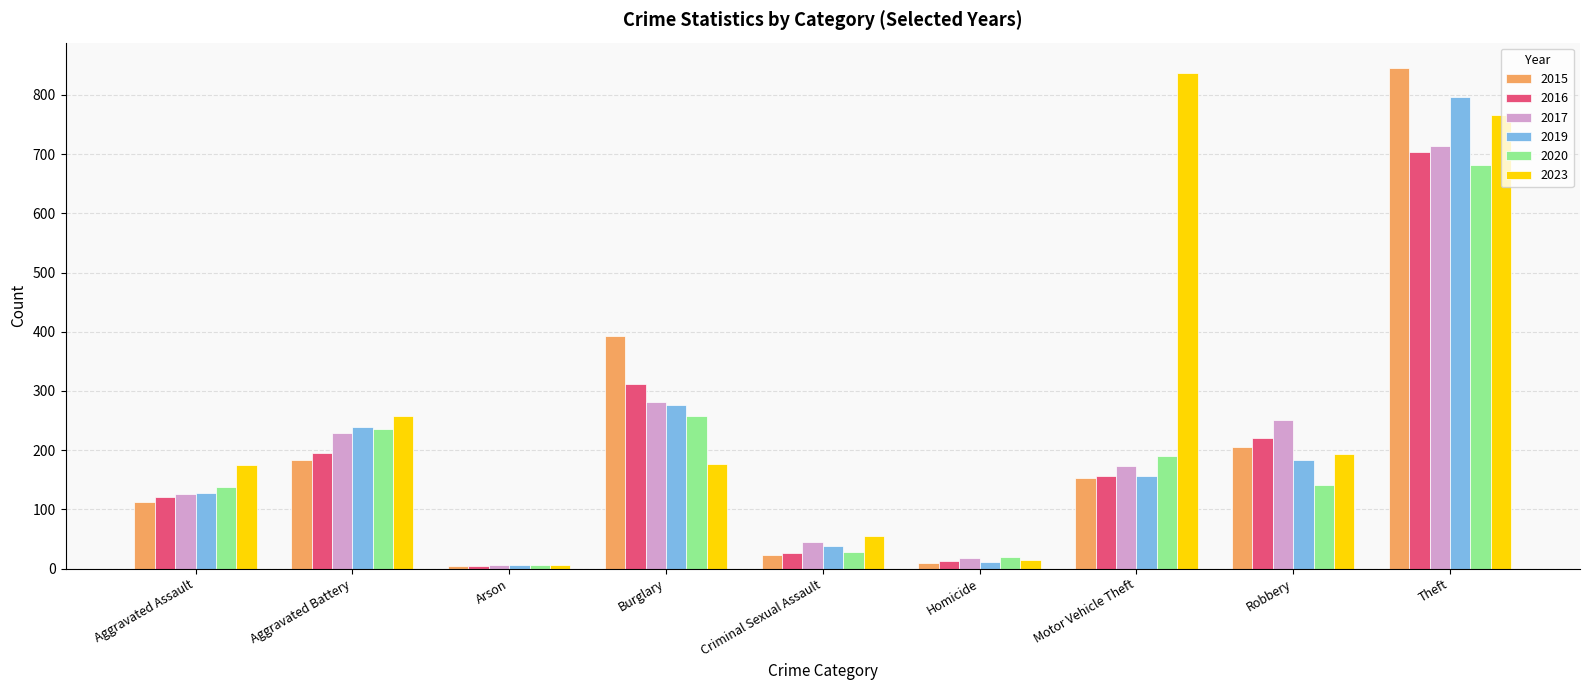

At which label is 2017 closest to 360?

Burglary